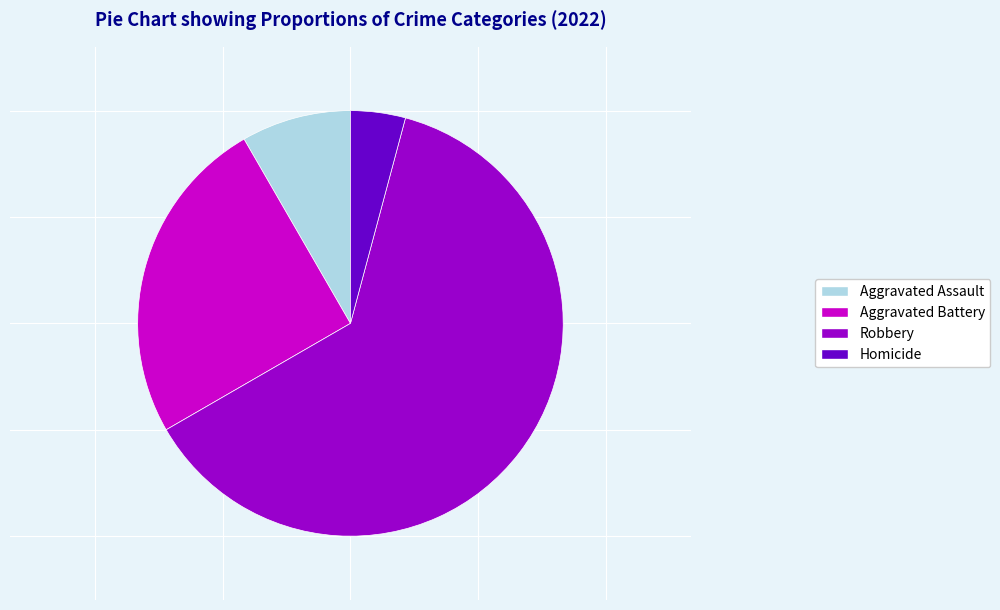

Is it true that Aggravated Battery is 25% of the pie?

True